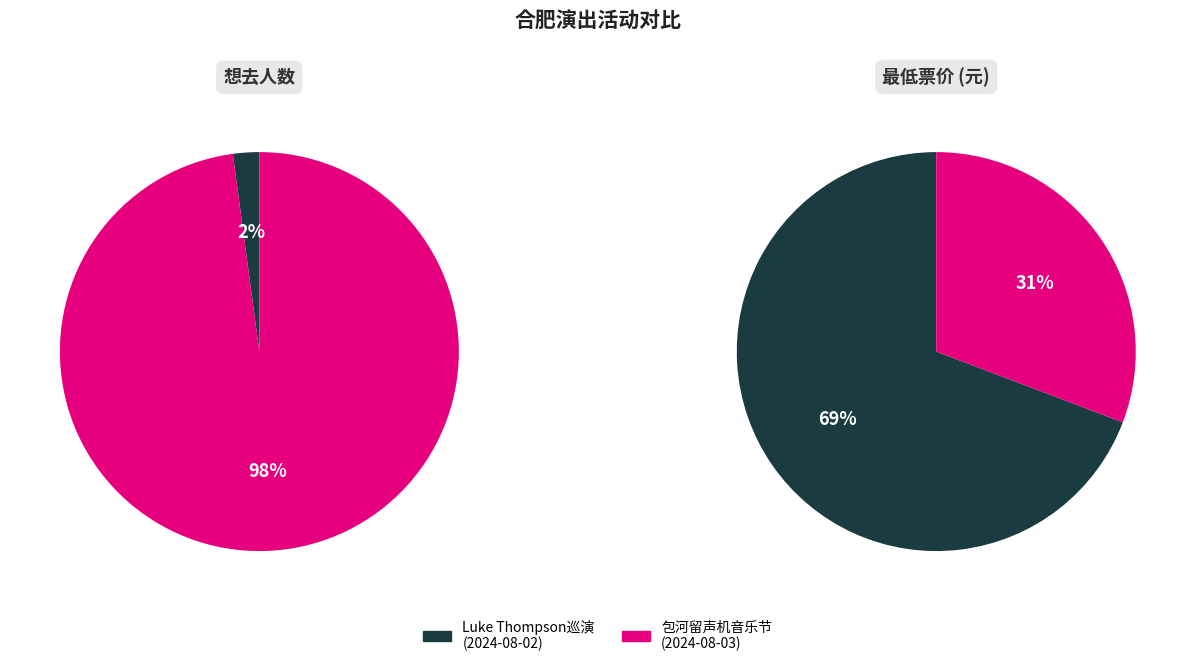

To the nearest percent, what is the combined percentage of 合肥·新西兰·治愈系民谣歌手Luke Thompson2024中国巡演 and 合肥·首届包河留声机音乐节—《菊次郎的夏天》久石让钢琴曲梦幻之旅演奏会?

100%